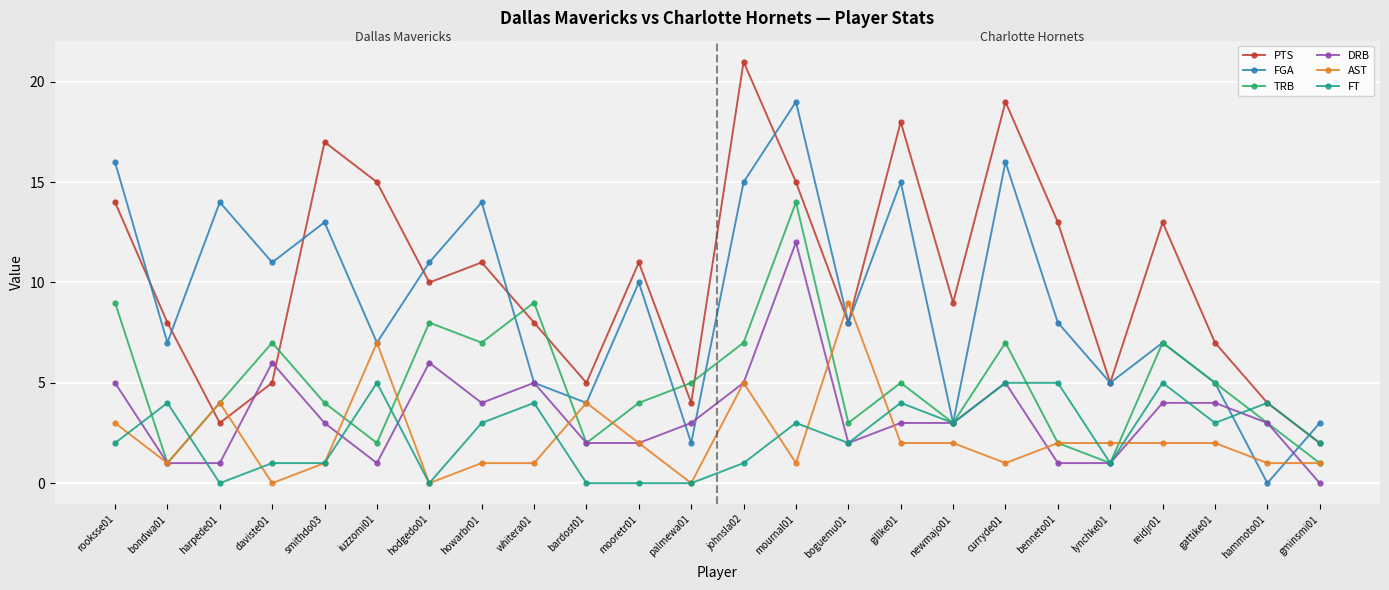

Which series has the largest total across all categories?

PTS